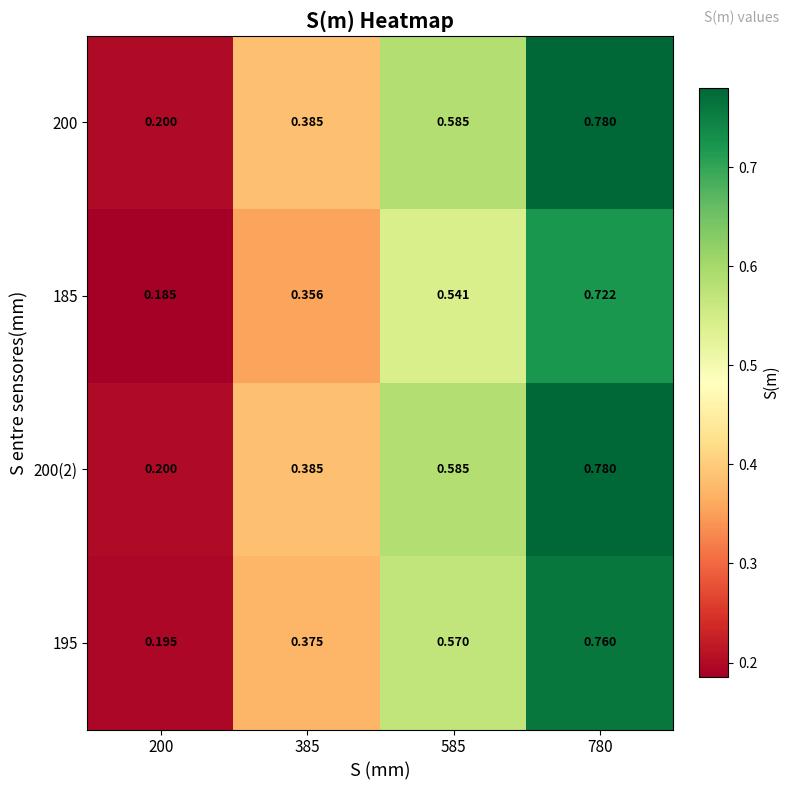

At 385, list the series in order from smallest to largest.

185, 195, 200, 200(2)